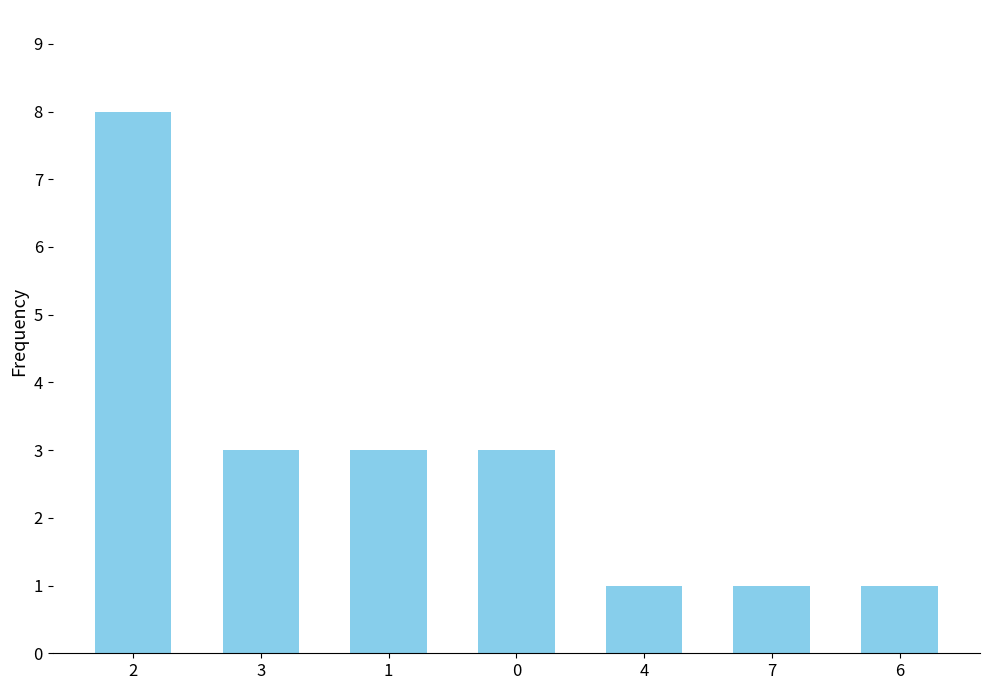

What is the sum of the values at 0 and 4?

4